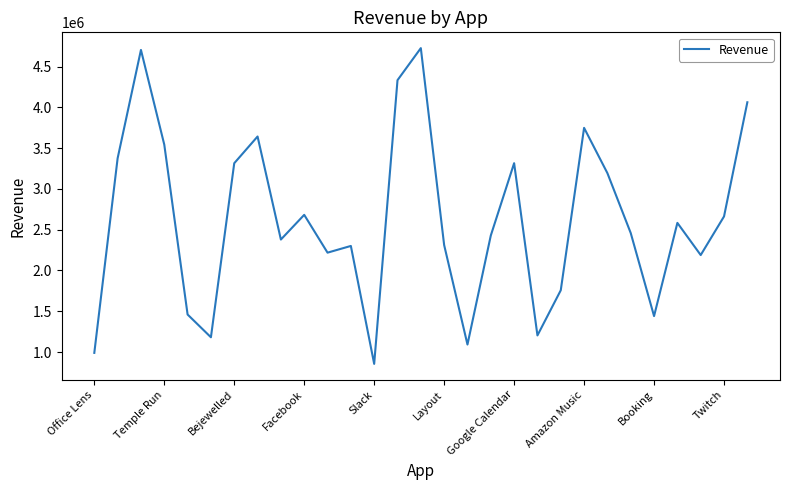

How many series are shown in this chart?

1